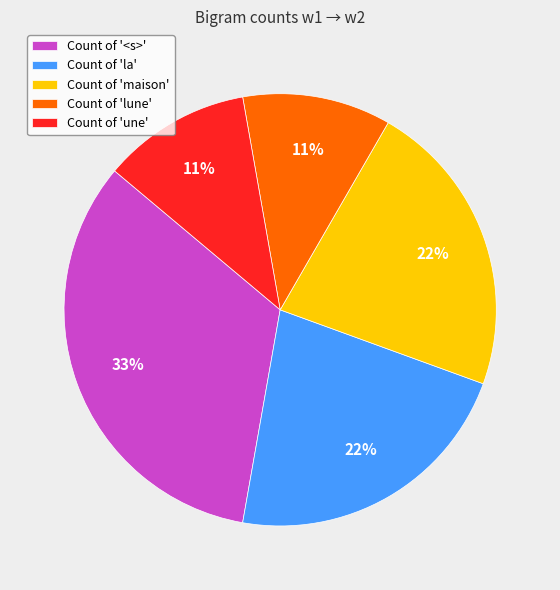

To the nearest percent, what portion does Count of '<s>' represent?

33%